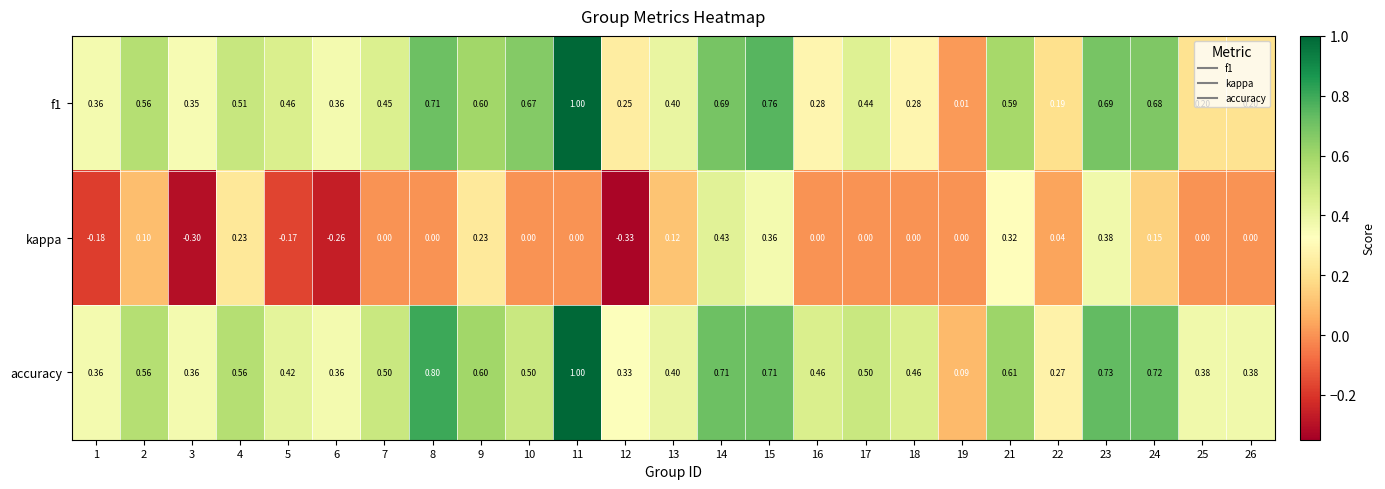

Which series changed the most between 1 and 26?

kappa